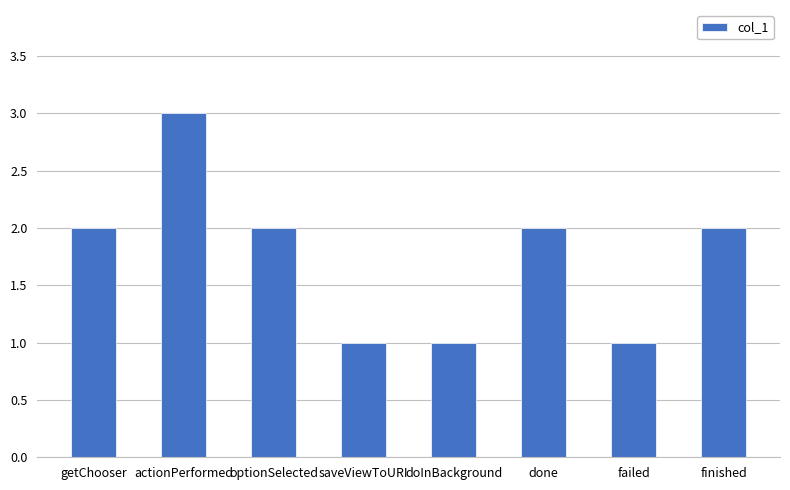

Does the chart contain stacked bars?

No